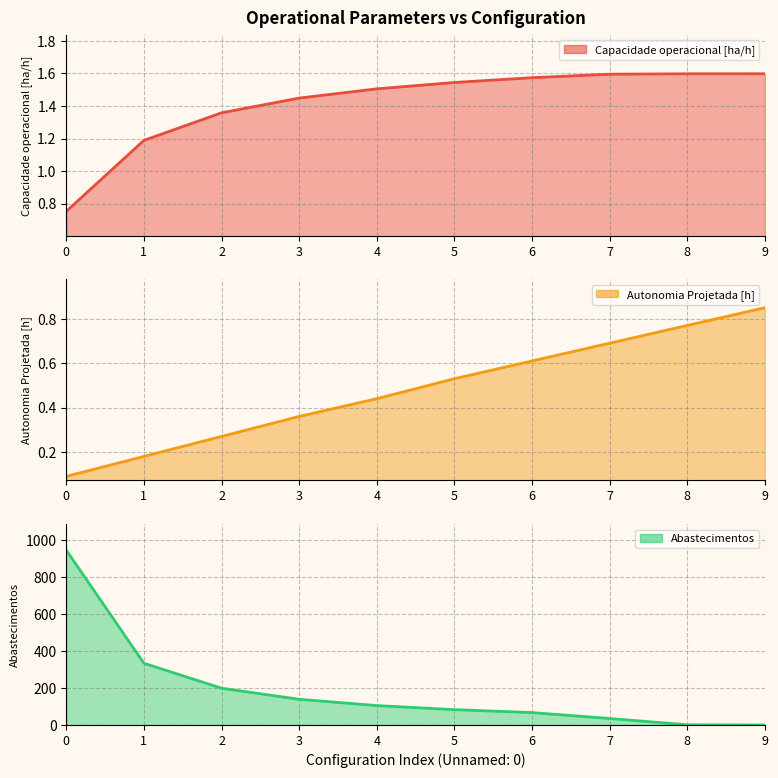

What are all the series names shown in the legend?

Capacidade operacional [ha/h], Autonomia Projetada [h], Abastecimentos